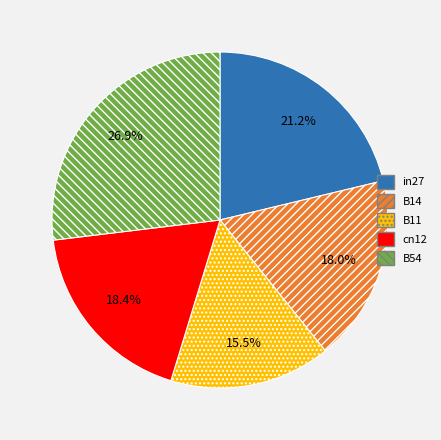

Which slice is the largest?

B54